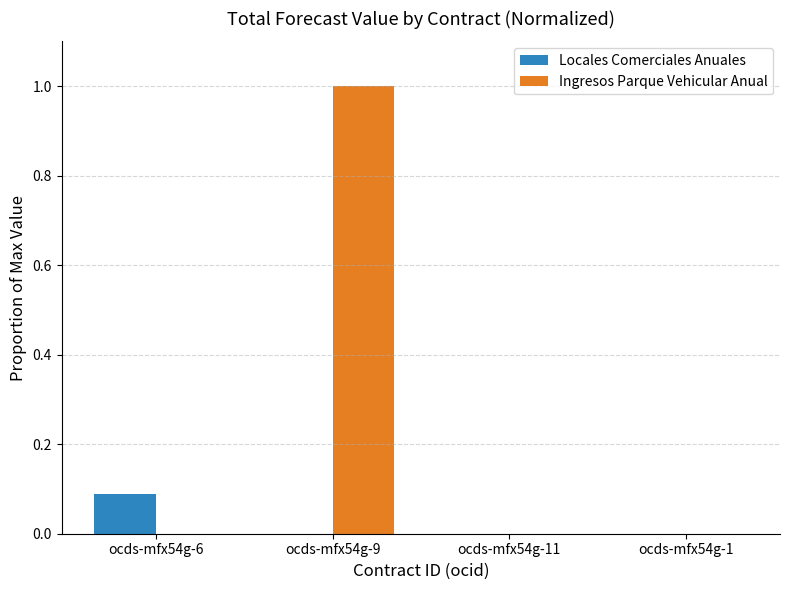

What is the highest value of the Ingresos Parque Vehicular Anual series?

1.0